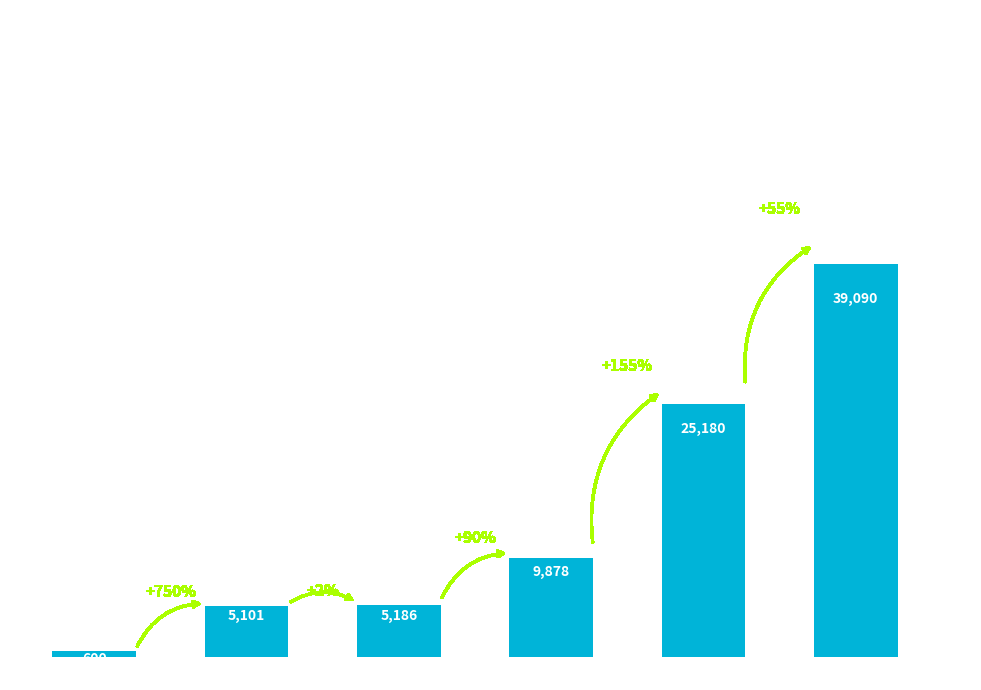

What is the change in value from 1975 to 1995?

+33989